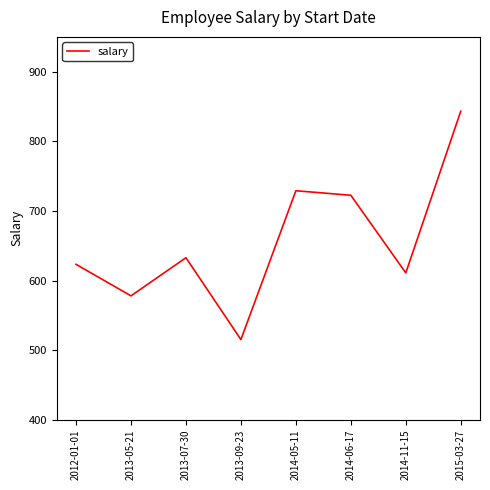

Is this an area chart (filled region under the line)?

No